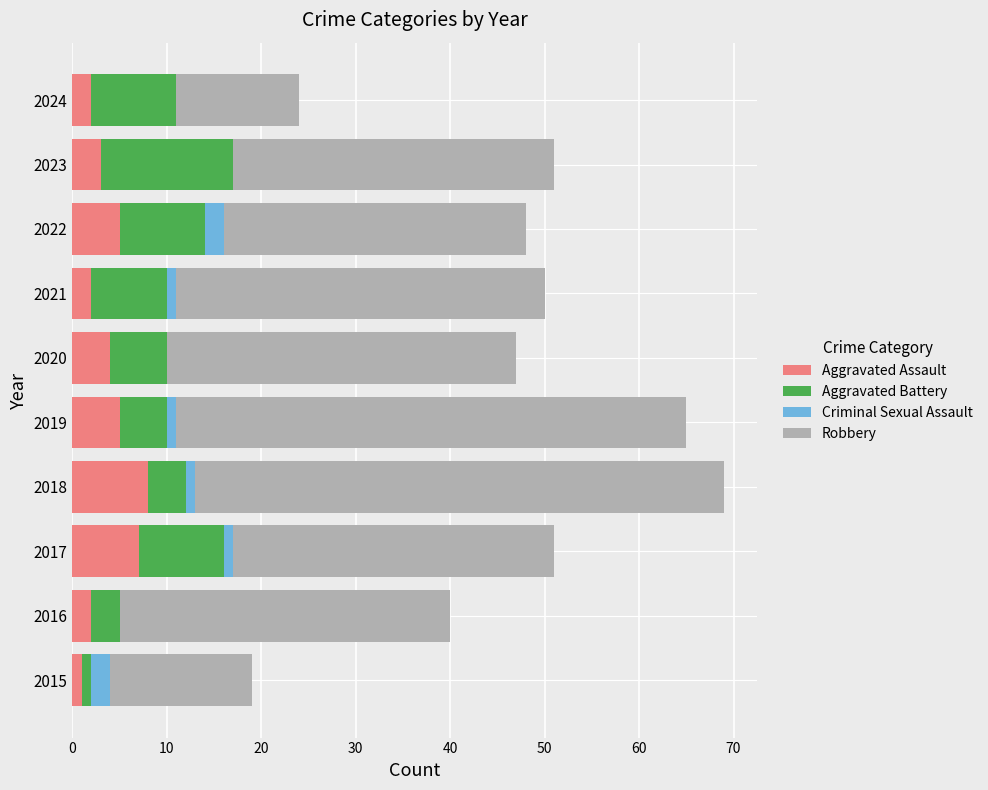

What is the sum of the Aggravated Assault values at 2022 and 2024?

7